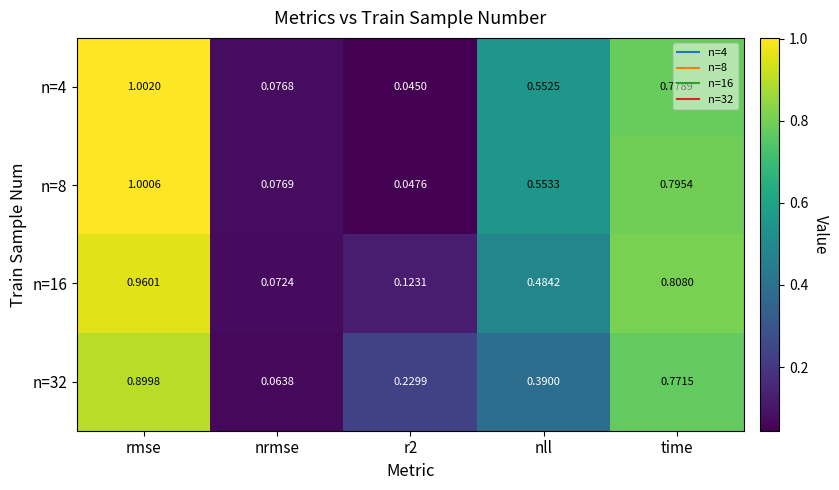

Which category has the lowest value across all series?

r2